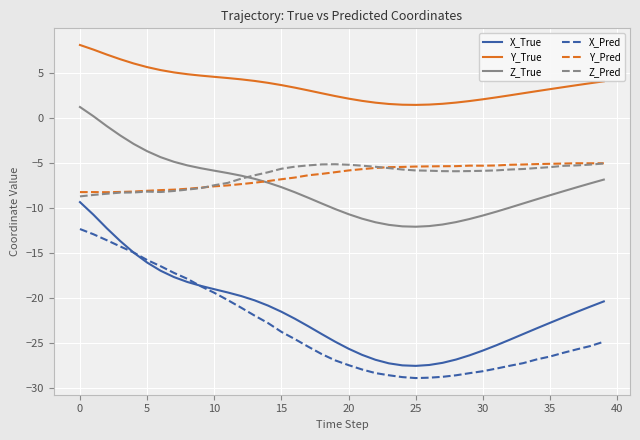

True or false: Y_True and Z_Pred cross at least once.

False